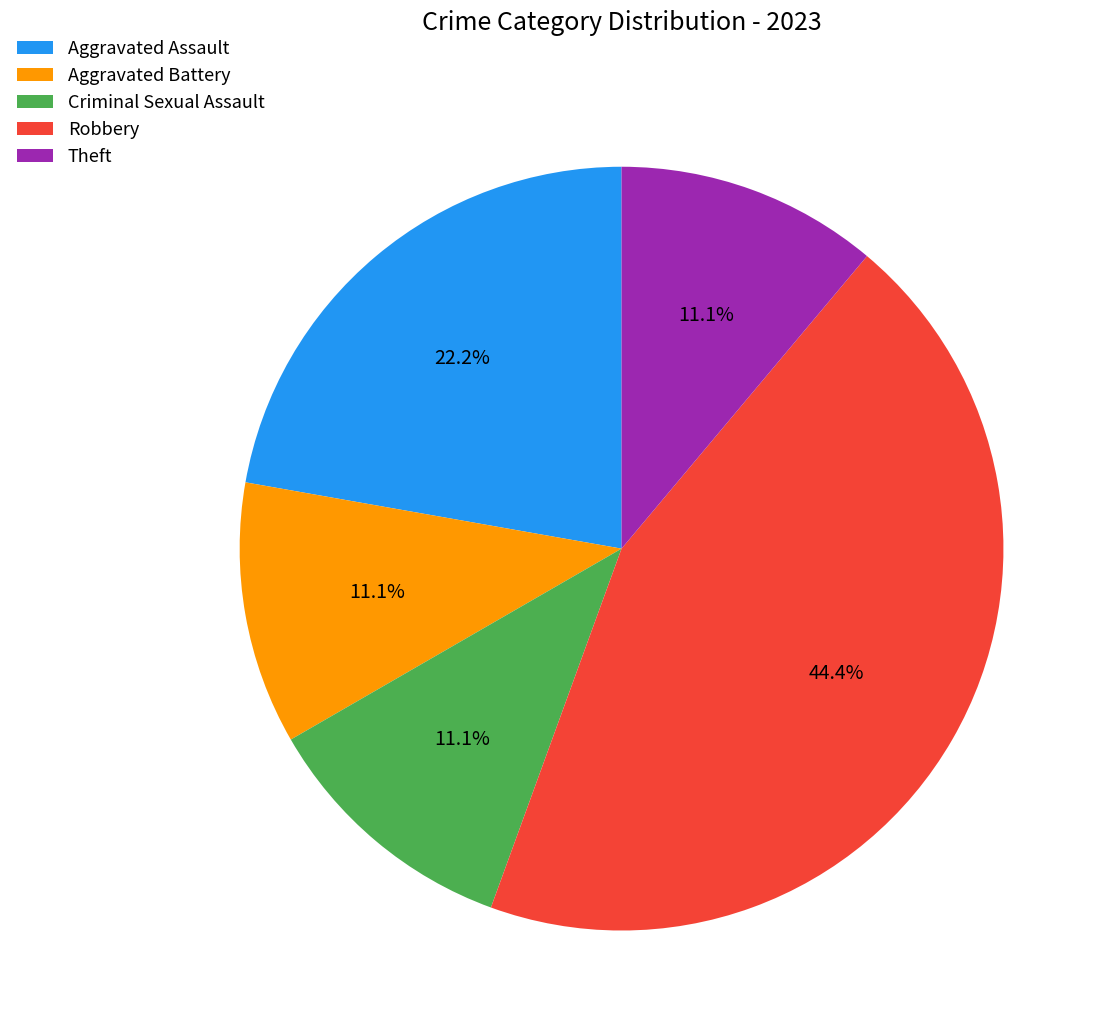

Combined, do Robbery and Aggravated Assault account for over 50%?

Yes